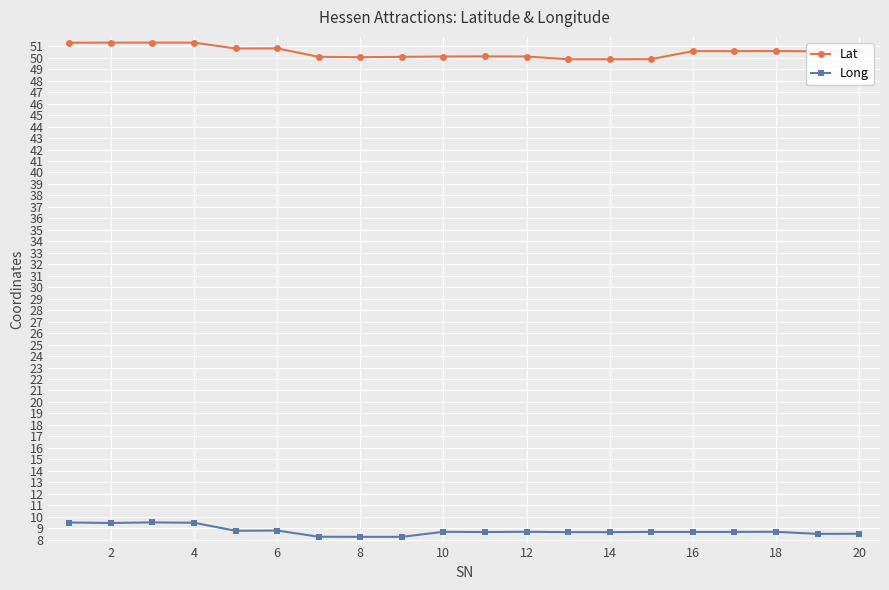

True or false: Lat and Long intersect in this chart.

False